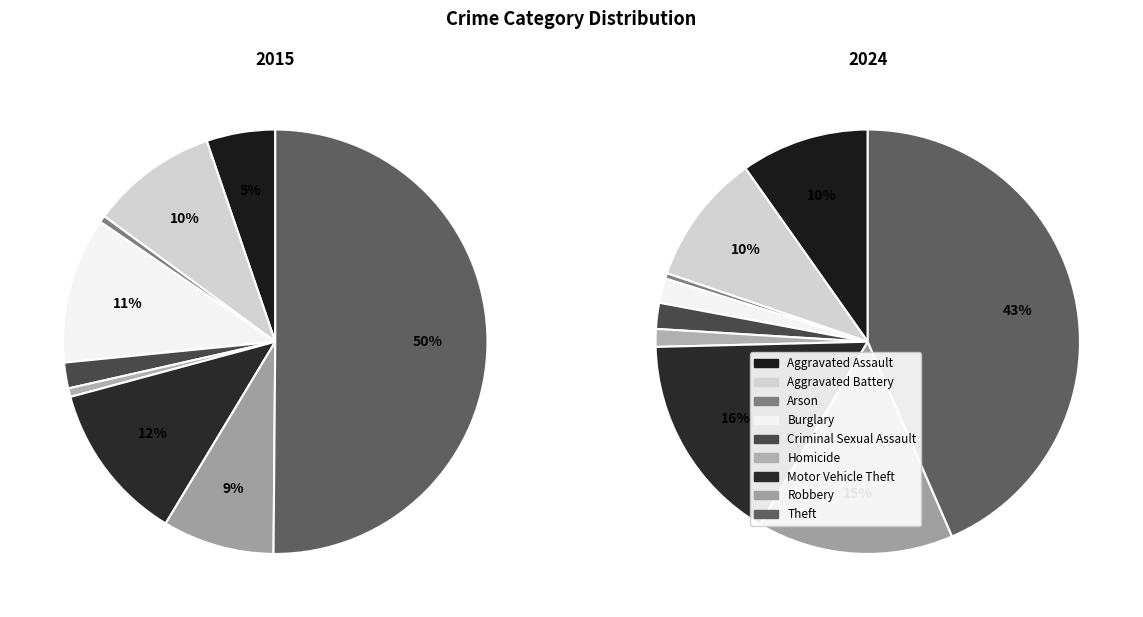

Combined, do Aggravated Assault and Robbery account for over 50%?

No